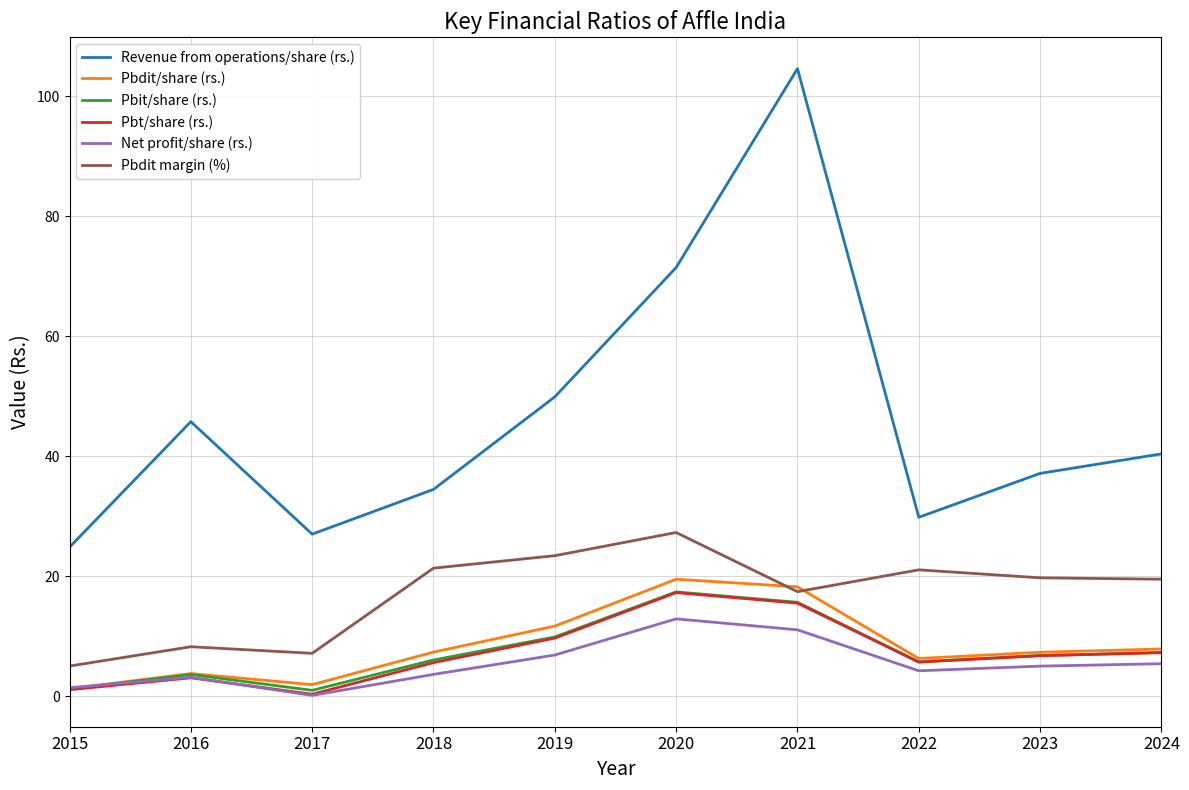

Count the number of data series in this chart.

6